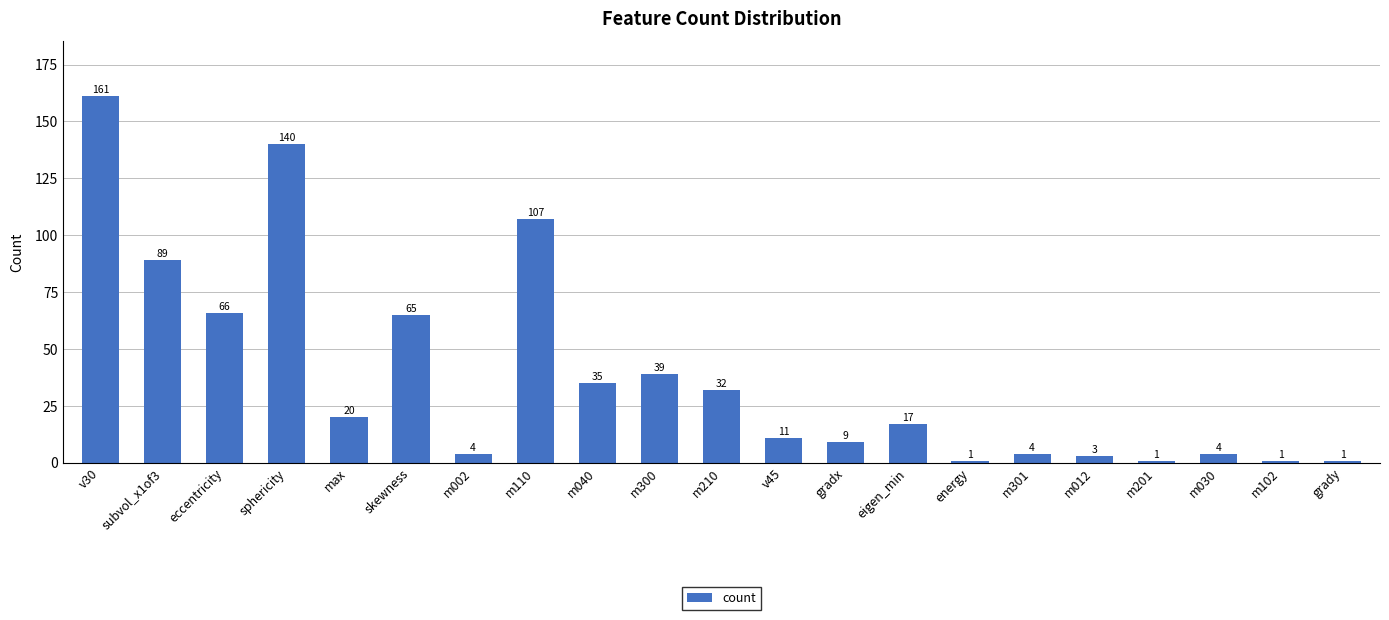

What is the label of the 11th bar from the left?

m210